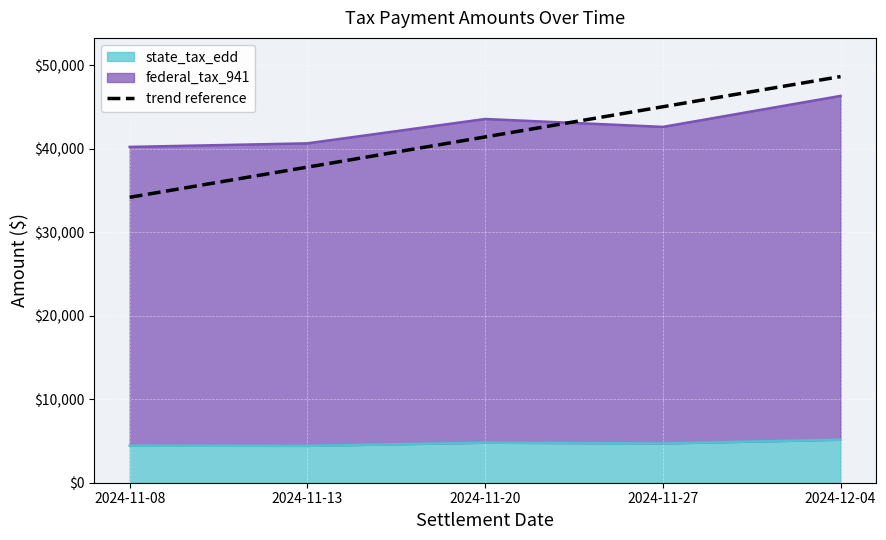

What is the label of the 3rd point from the left?

2024-11-20